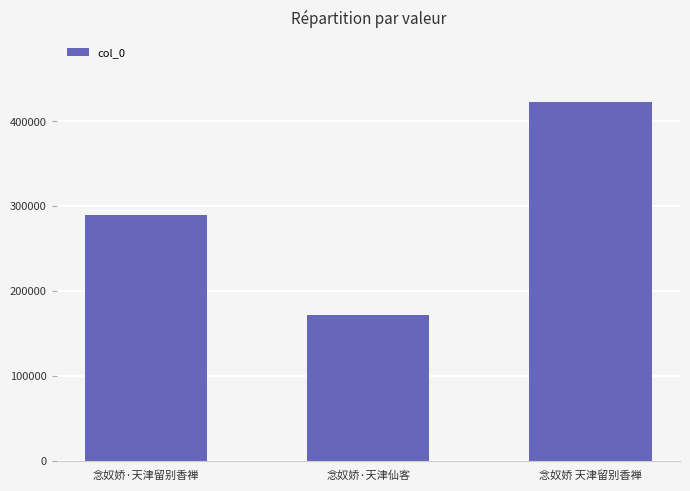

What is the maximum value shown in the chart?

422539